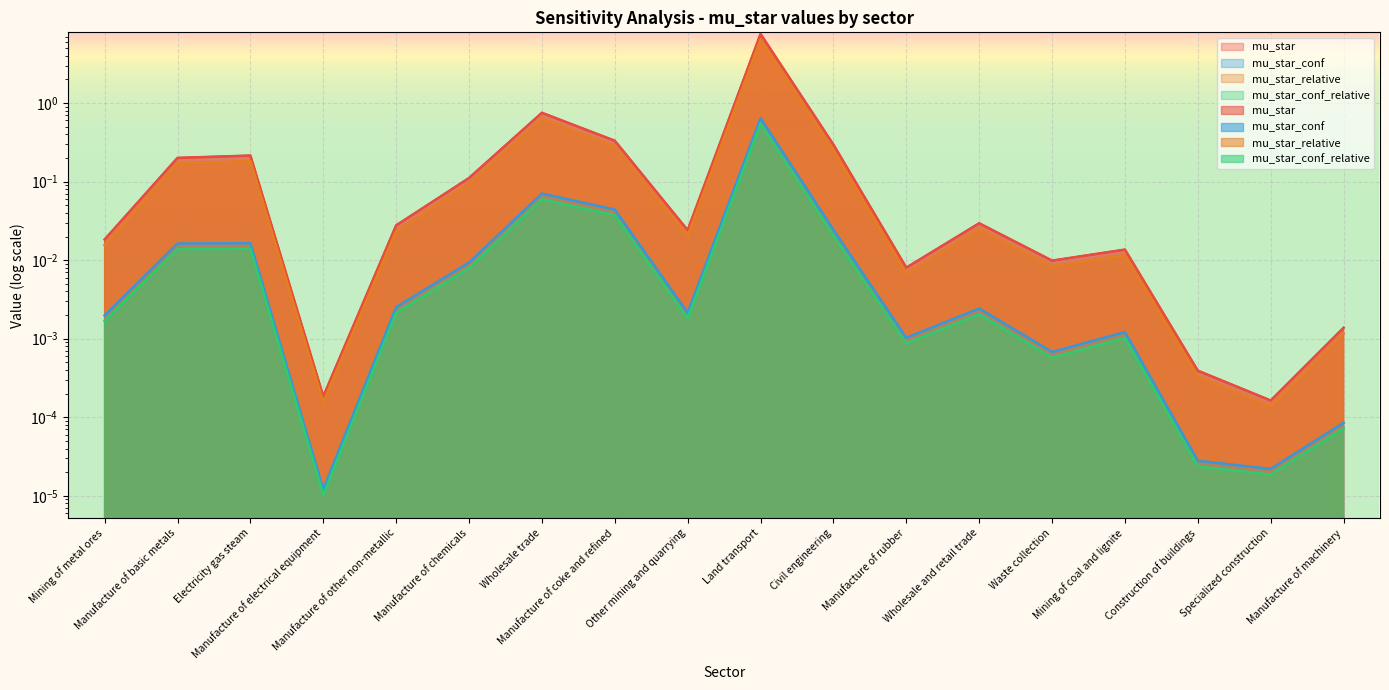

List the series in order of their peak value, highest first.

mu_star, mu_star_relative, mu_star_conf, mu_star_conf_relative